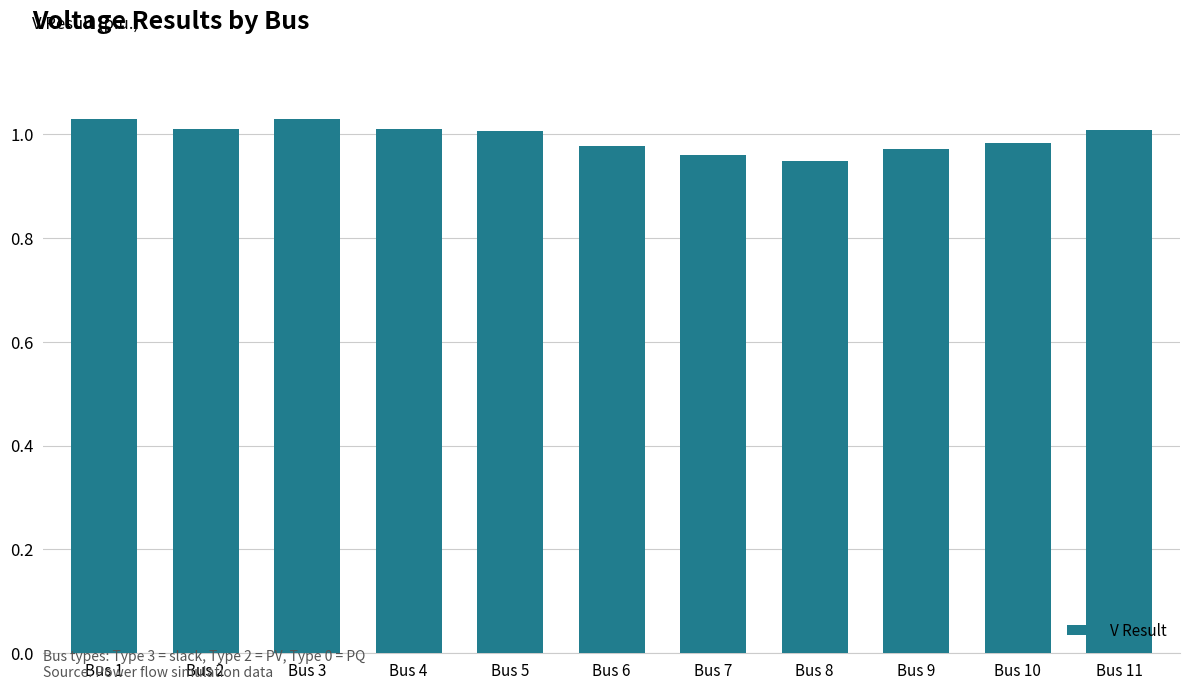

The chart shows a value of 1.0 at Bus 10. True or false?

True